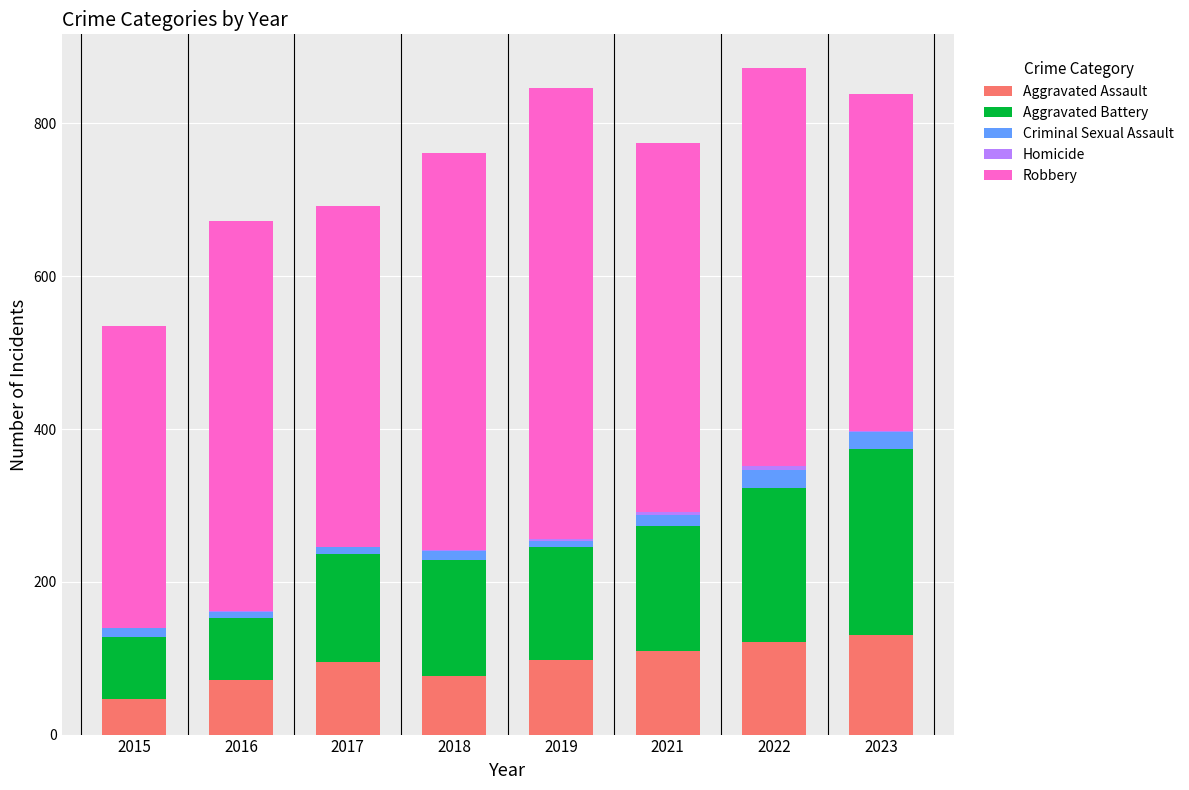

The value of Aggravated Assault at 2017 is 95. True or false?

True